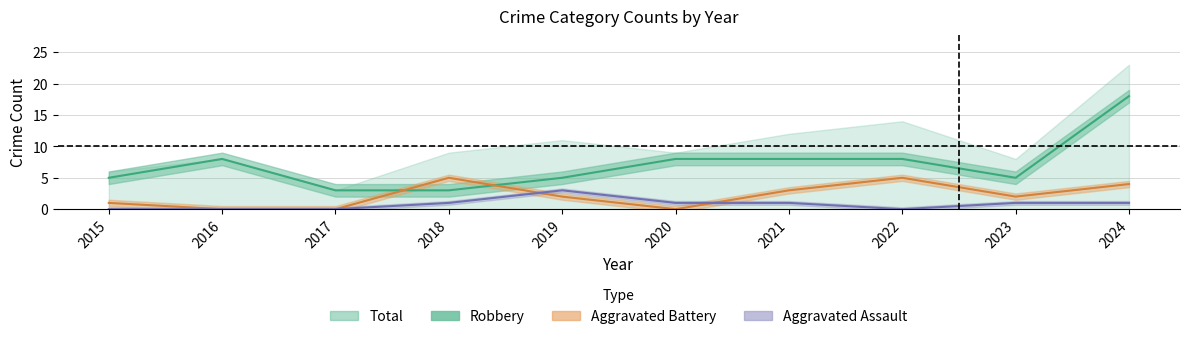

Reading right to left, list all the values displayed in this chart.

Robbery: 2024=18	2023=5	2022=8	2021=8	2020=8	2019=5	2018=3	2017=3	2016=8	2015=5
Aggravated Assault: 2024=1	2023=1	2022=0	2021=1	2020=1	2019=3	2018=1	2017=0	2016=0	2015=0
Aggravated Battery: 2024=4	2023=2	2022=5	2021=3	2020=0	2019=2	2018=5	2017=0	2016=0	2015=1